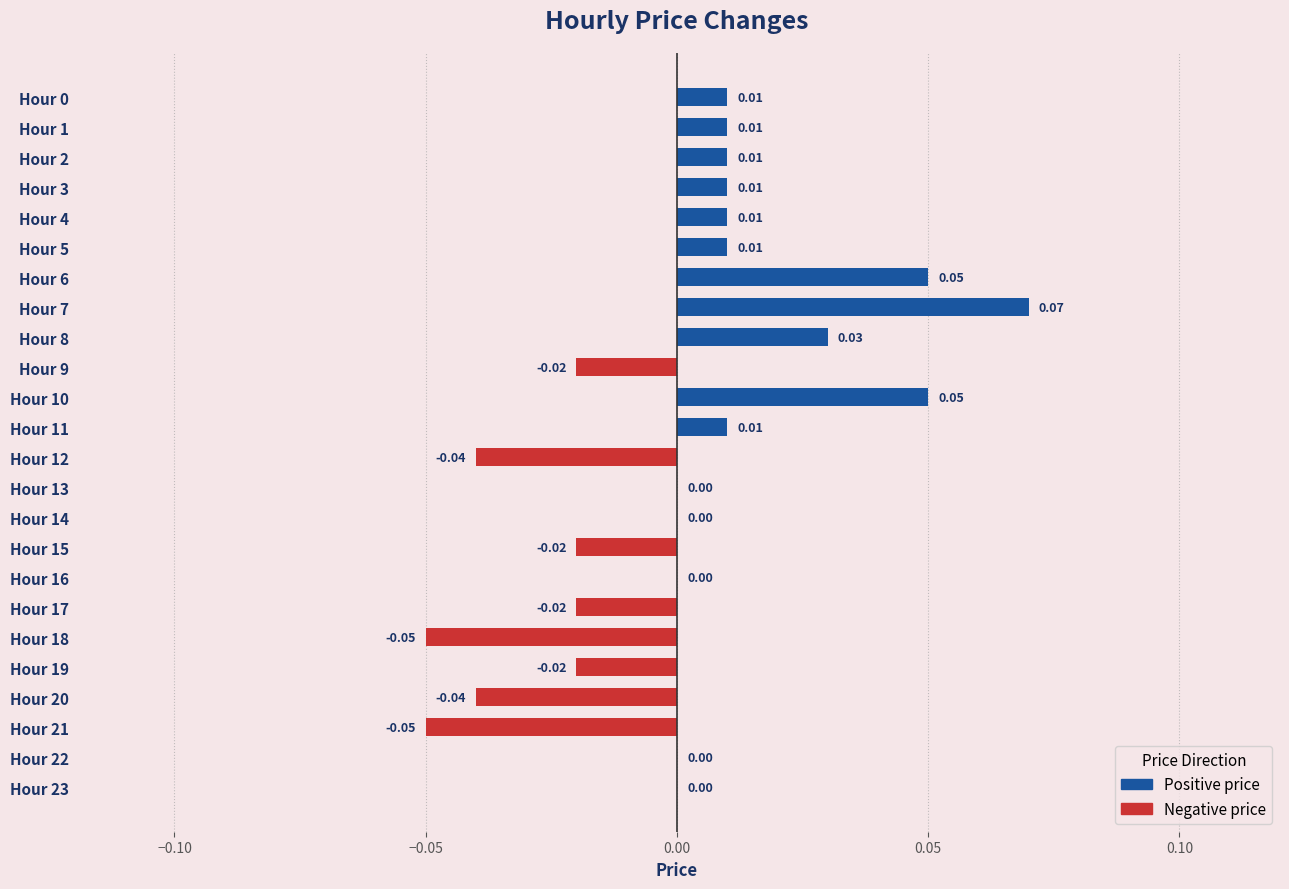

Between Hour 2 and Hour 17, which is larger?

Hour 2